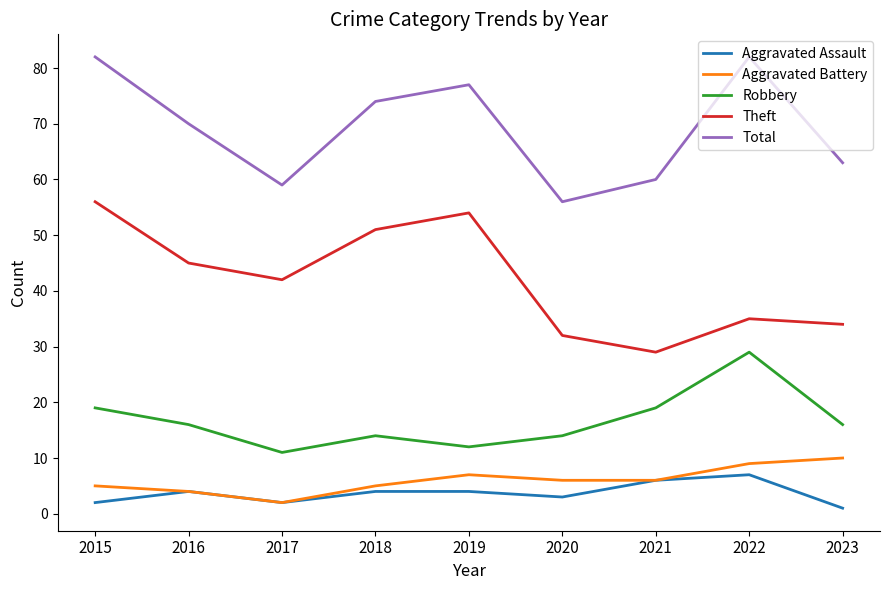

What is the average value of the Theft series?

42